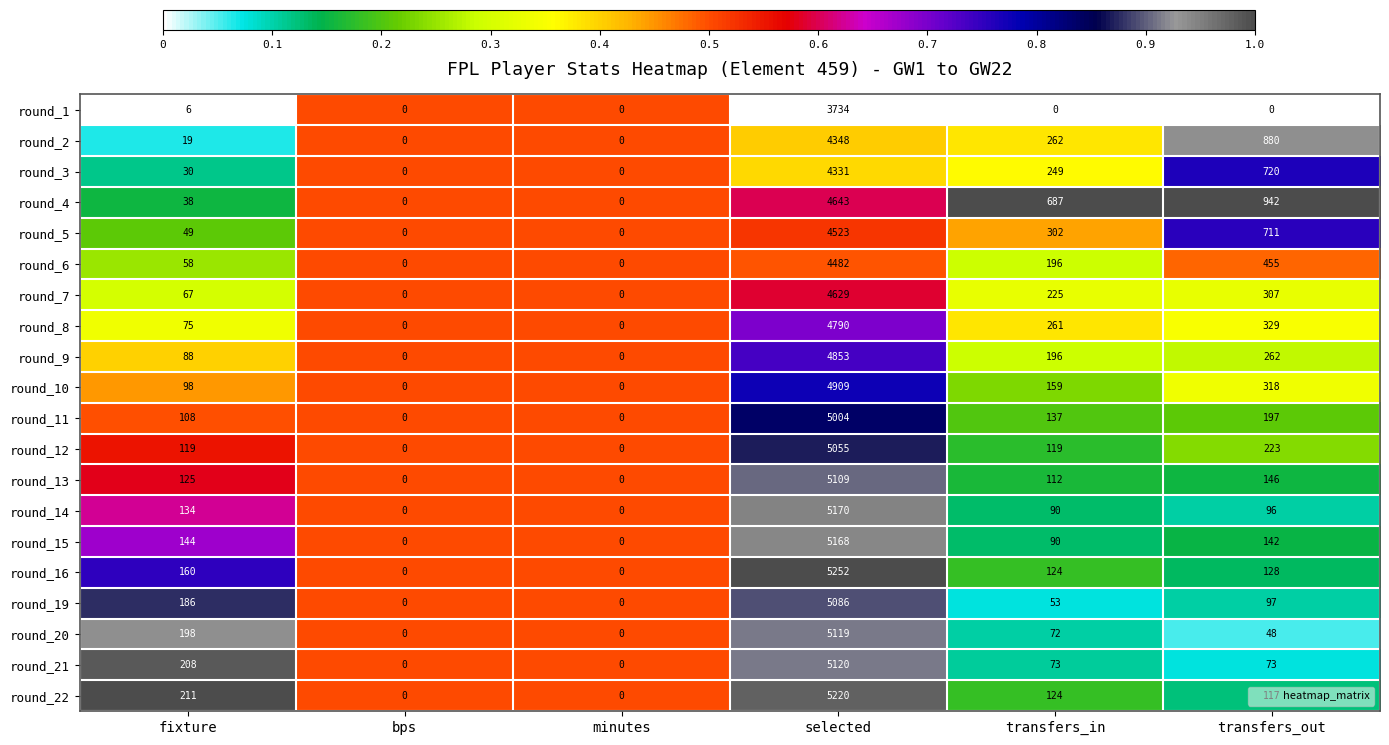

True or false: round_21 has a value of 2754 at bps.

False